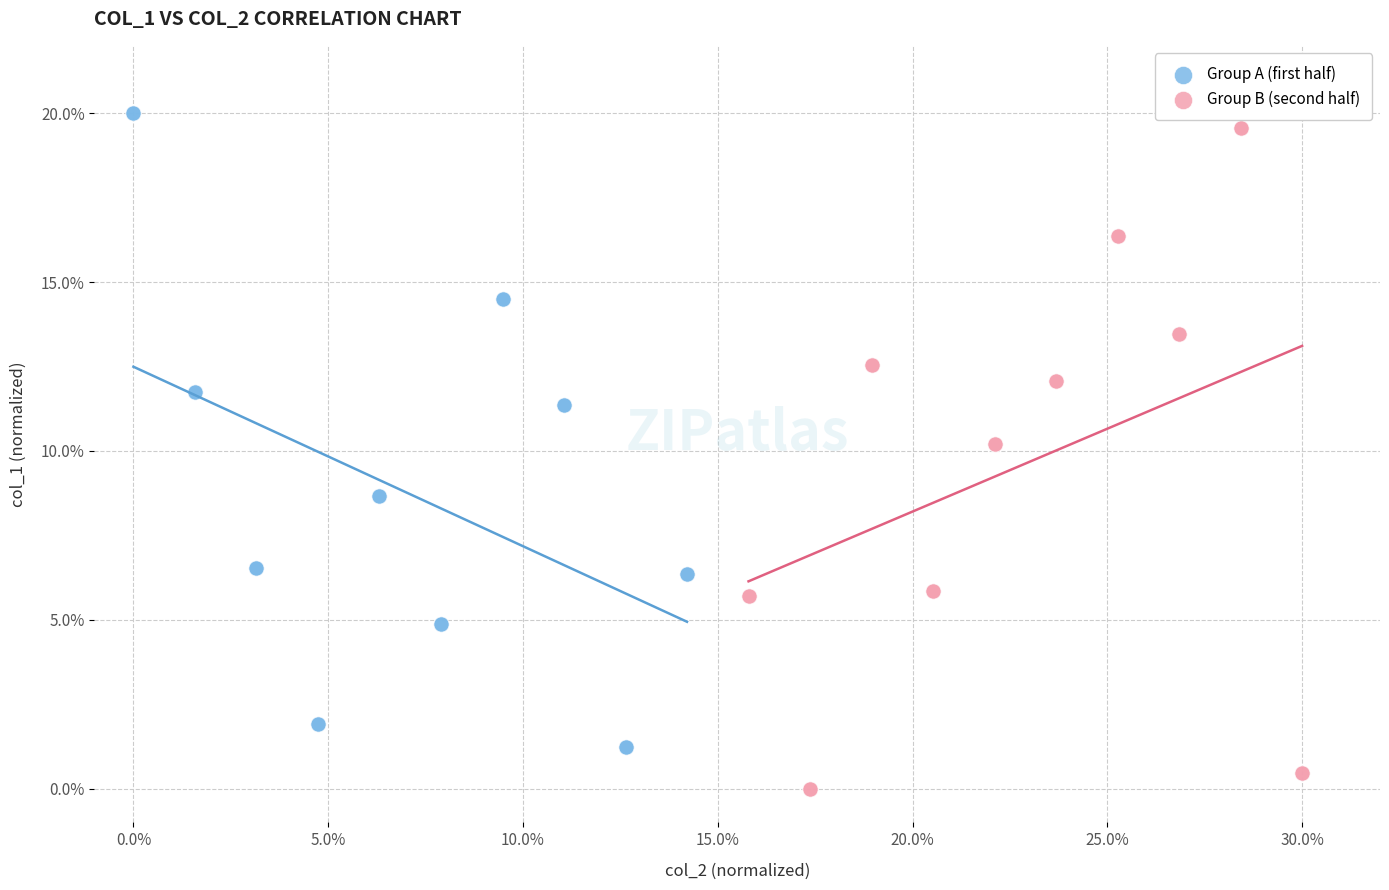

Which series reaches the maximum Y coordinate?

Group A (first half)